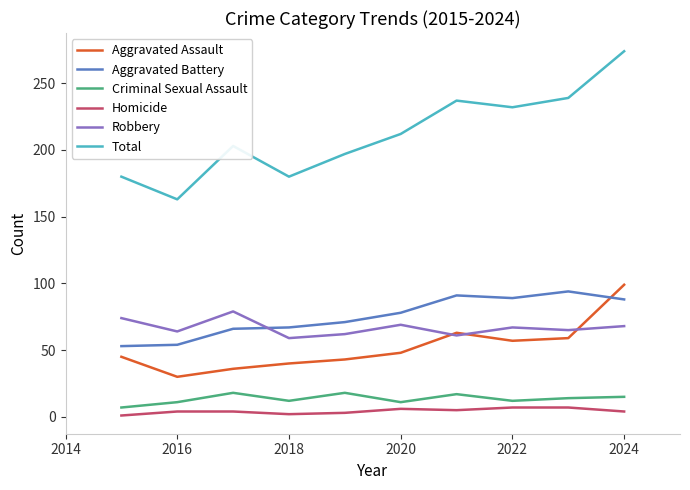

True or false: Total and Homicide cross at least once.

False